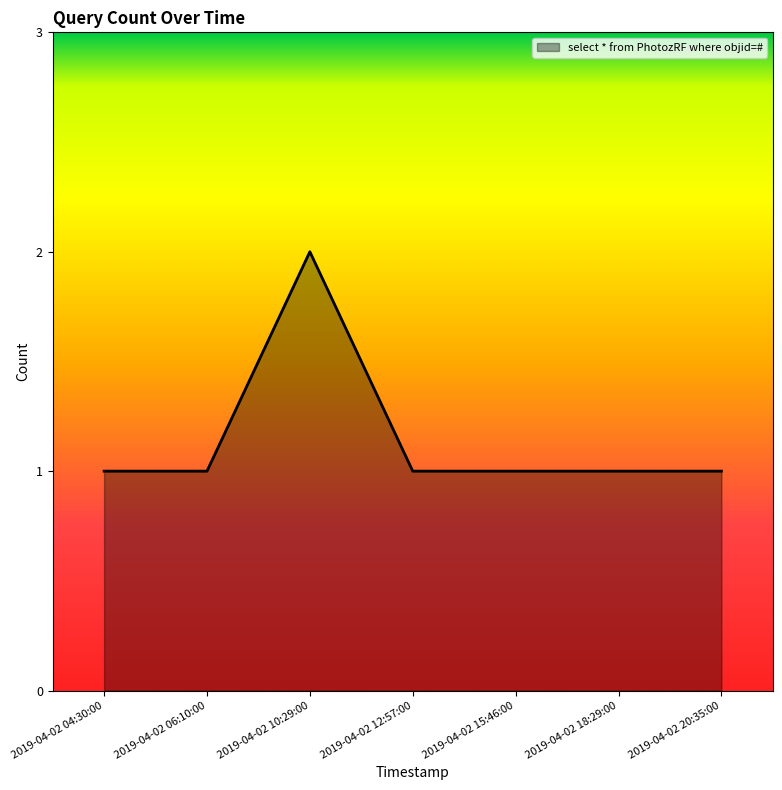

Reading left to right, list all the values displayed in this chart.

2019-04-02 04:30:00=1	2019-04-02 06:10:00=1	2019-04-02 10:29:00=2	2019-04-02 12:57:00=1	2019-04-02 15:46:00=1	2019-04-02 18:29:00=1	2019-04-02 20:35:00=1